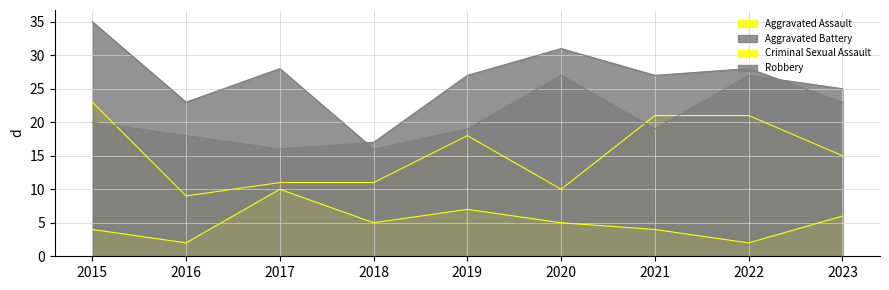

Which category has the lowest value in the Robbery series?

2018